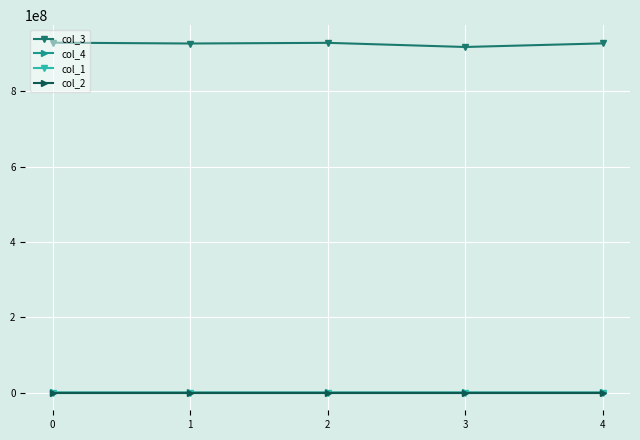

Does the chart display data point markers on the line(s)?

Yes